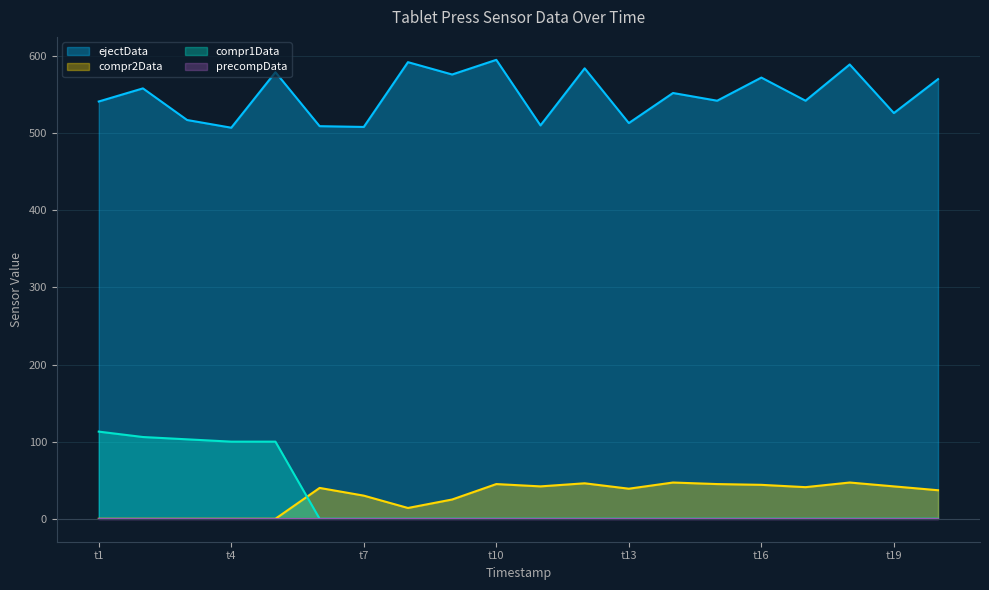

What is the average value of the compr2Data series?

29